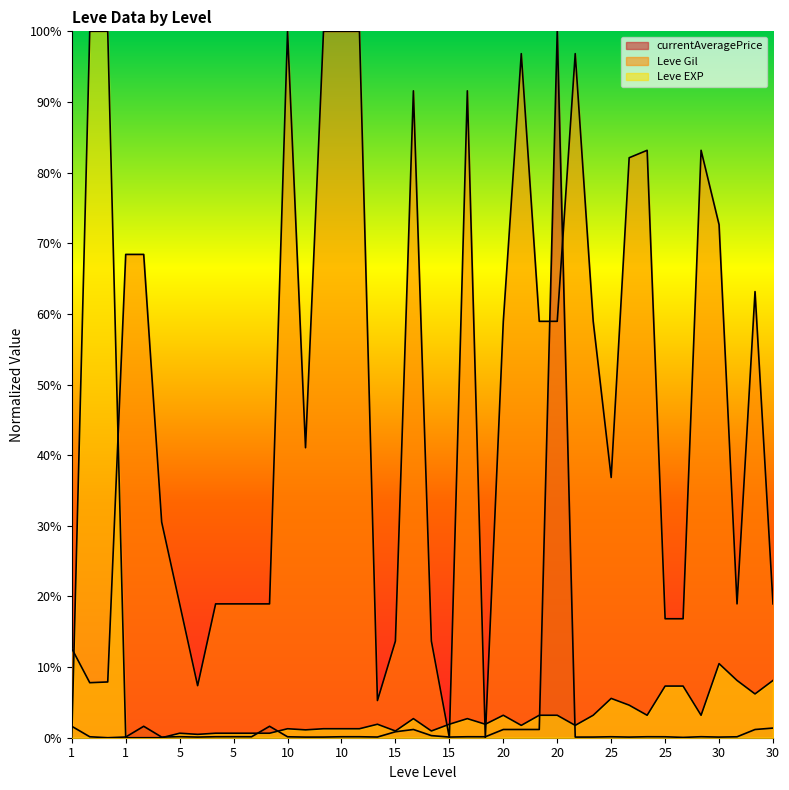

The value of Leve EXP at 5 is 0.0. True or false?

False